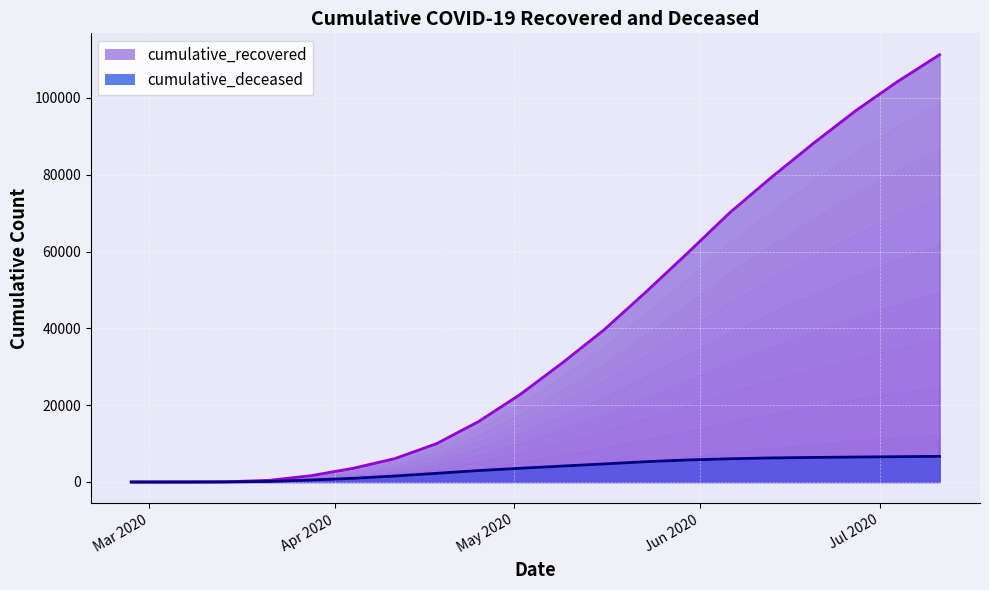

True or false: cumulative_recovered and cumulative_deceased cross at least once.

False